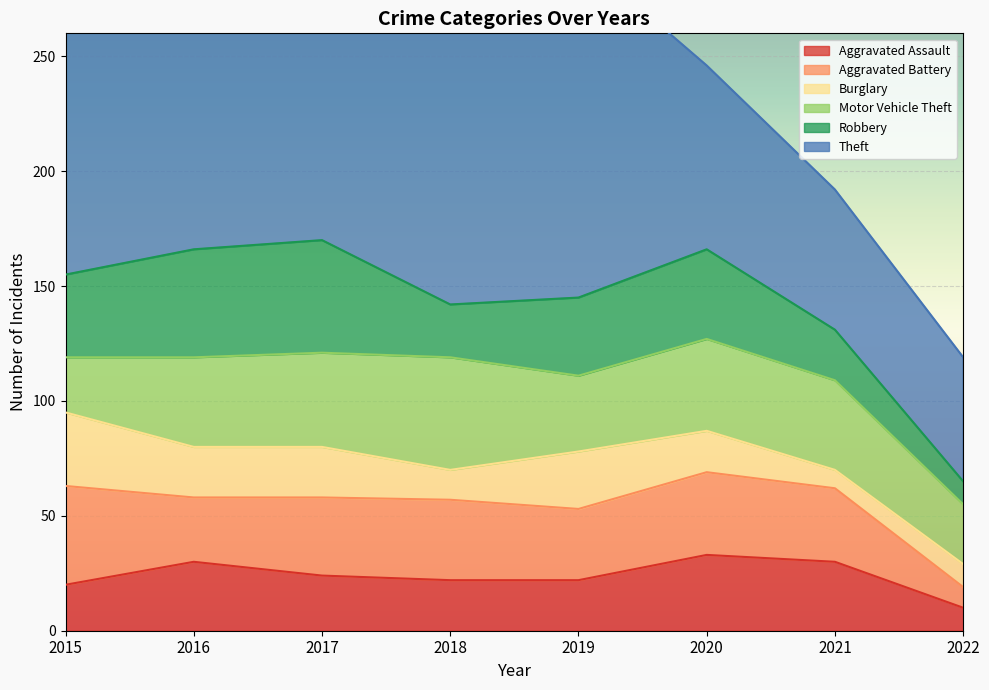

What is the difference between the second highest and minimum values in the Burglary series?

17